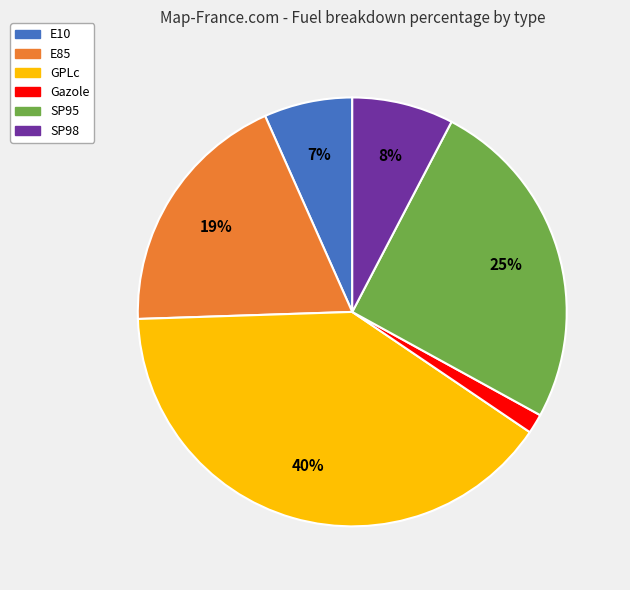

Rank the categories by value from lowest to highest.

Gazole, E10, SP98, E85, SP95, GPLc